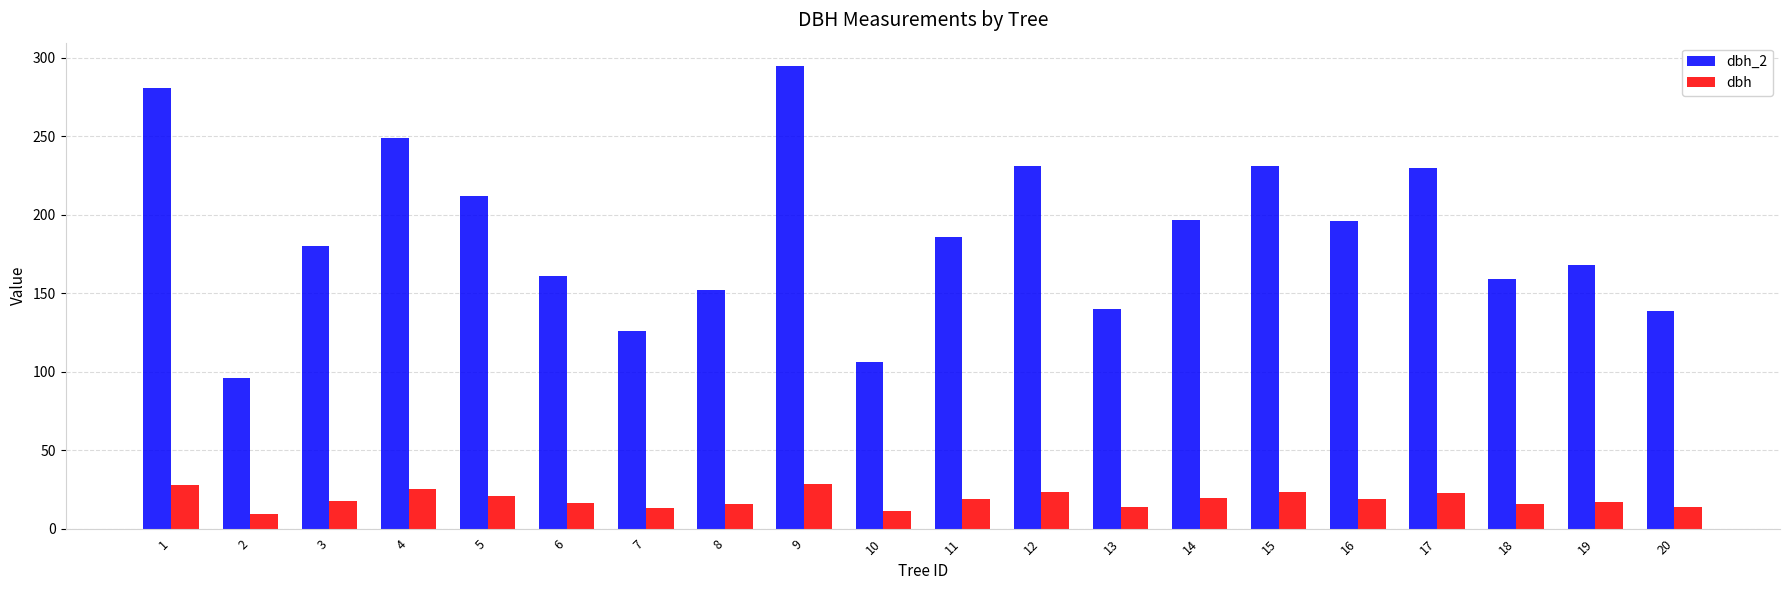

Which series changed the most between 8 and 14?

dbh_2